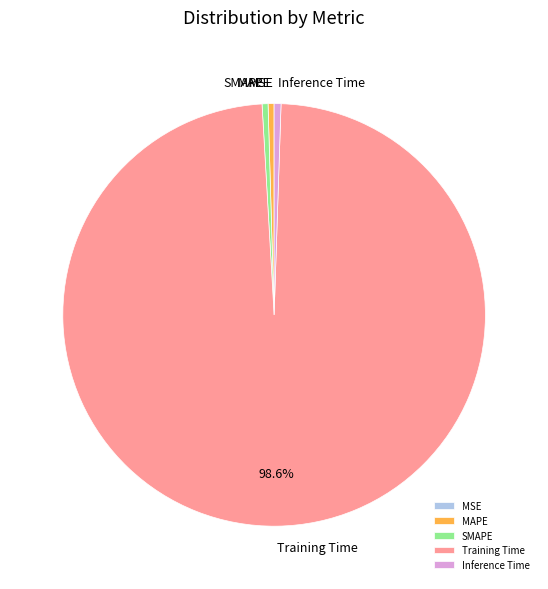

Do Training Time and MAPE together represent more than half of the pie?

Yes